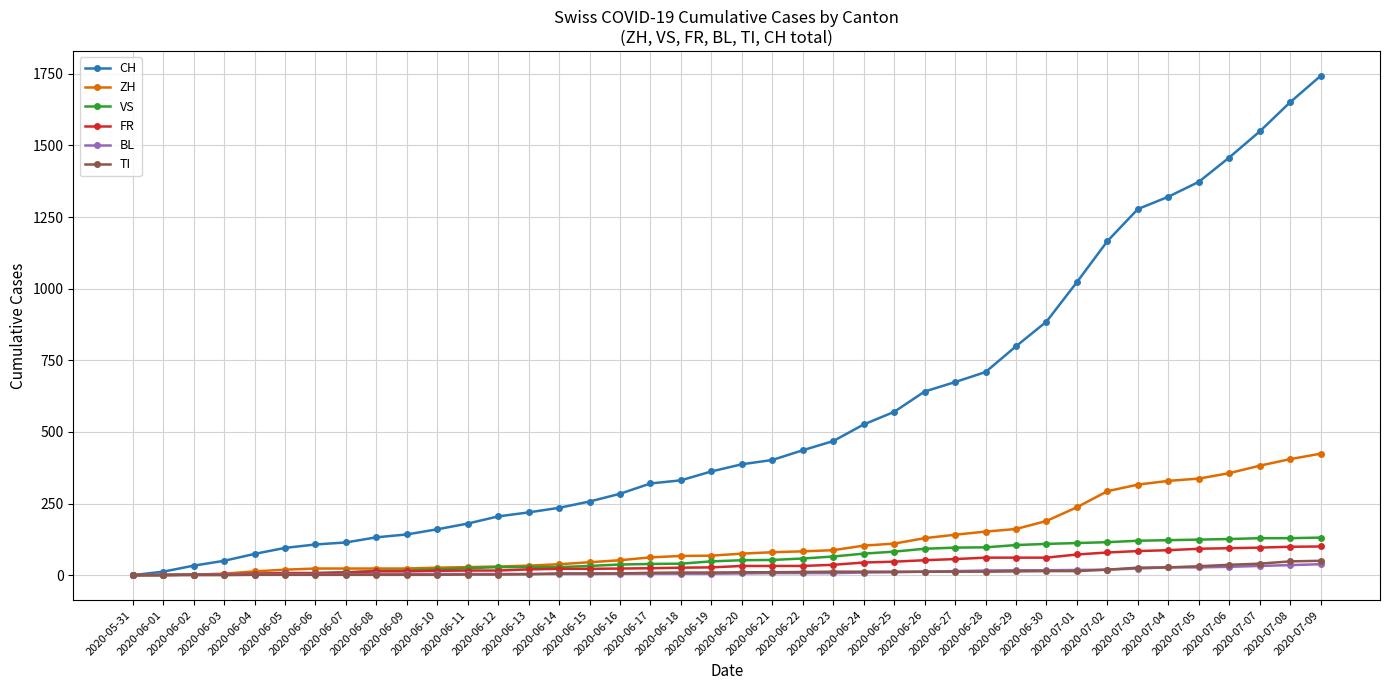

Which series has the widest spread of values?

CH